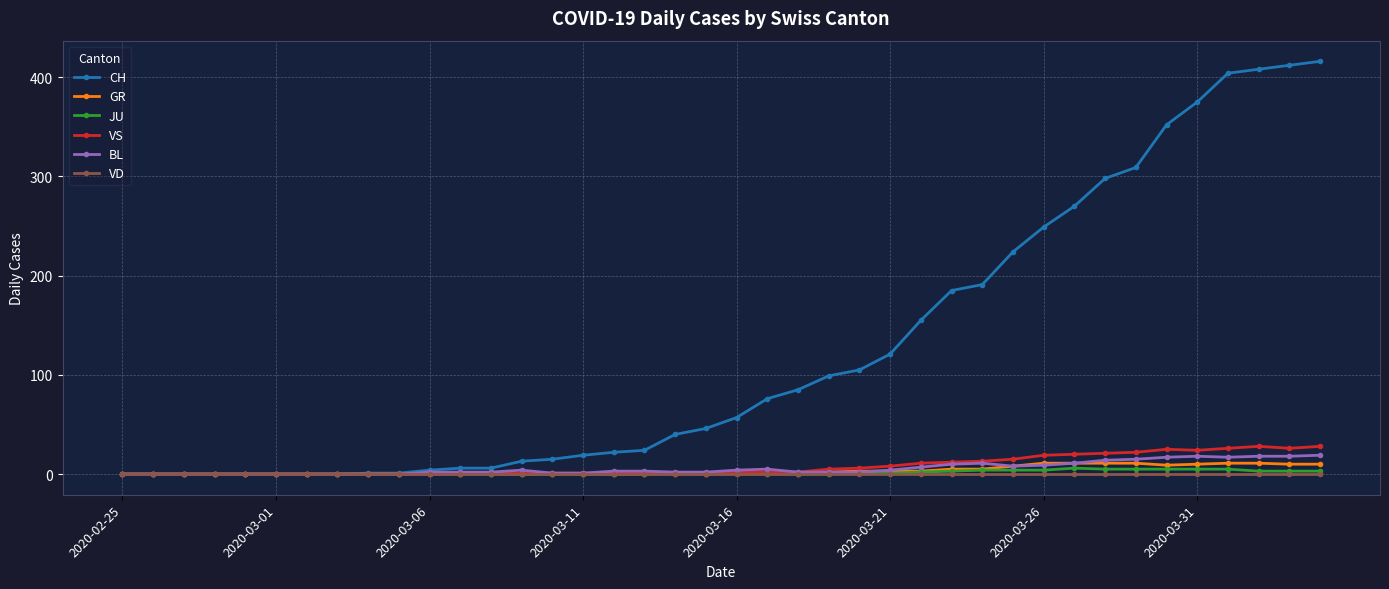

Which series has the widest spread of values?

CH